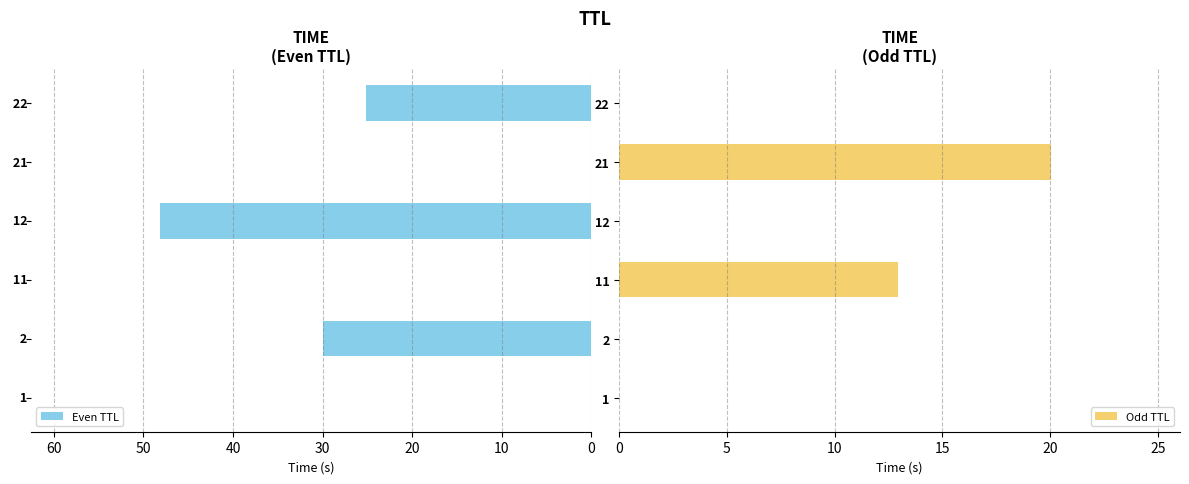

Which series has the largest range (max minus min)?

Even TTL